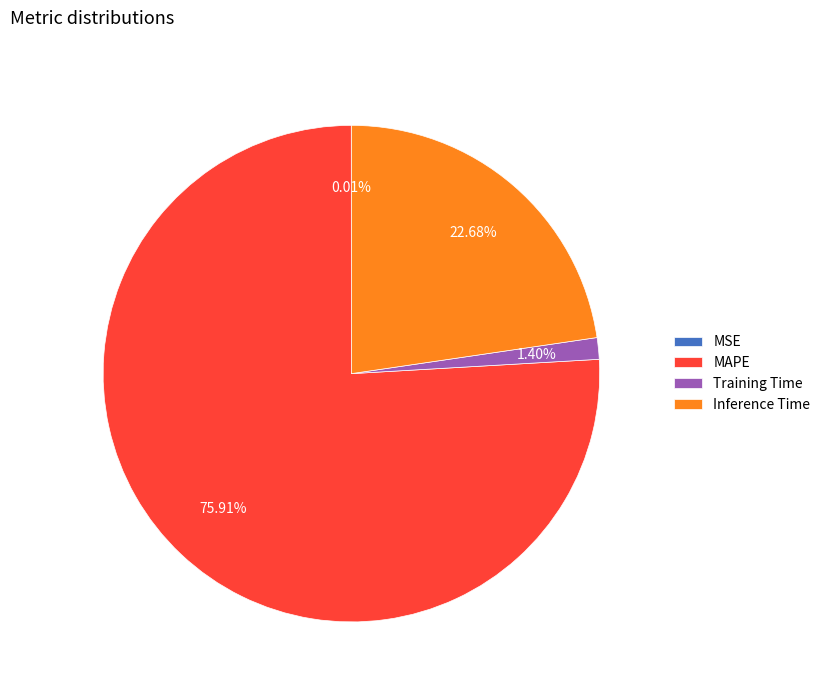

Which slice is the largest?

MAPE